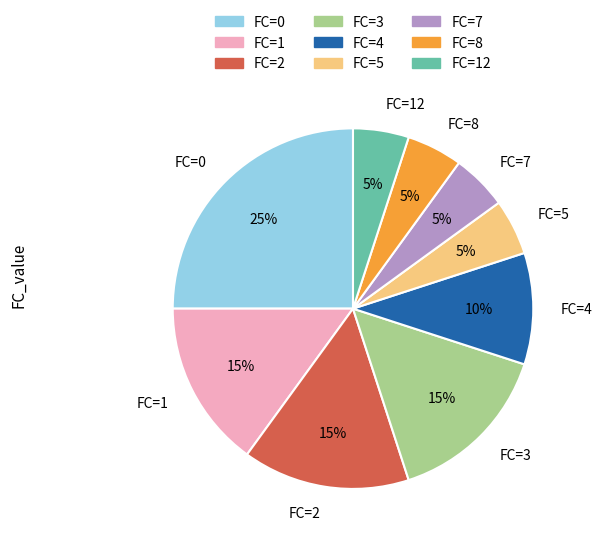

Does FC=0 represent more than half of the total?

No